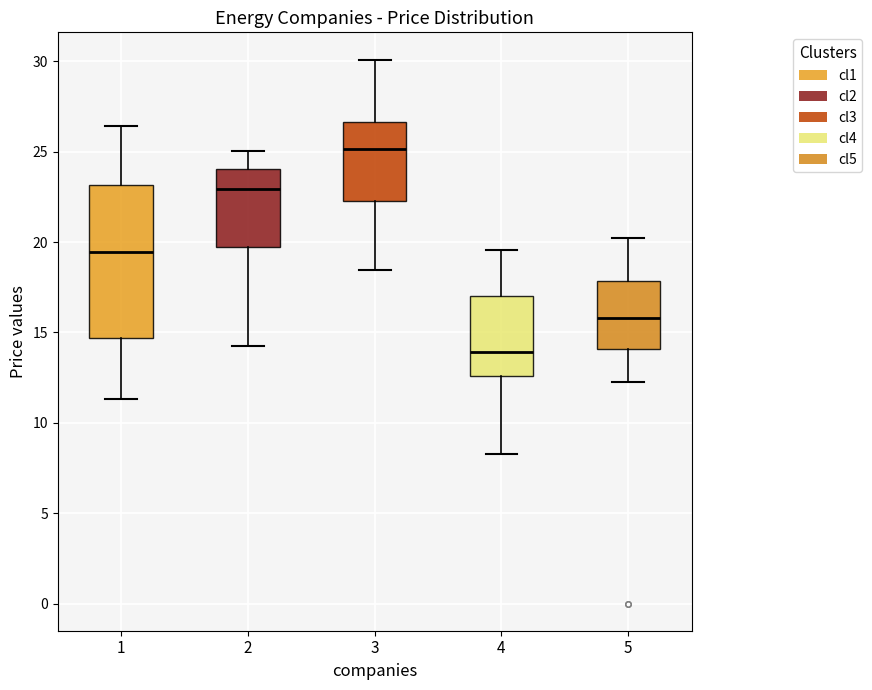

Reading left to right, read every box against the y-axis: the position of its median line, the range the box covers, and the ends of its whiskers. The values are not printed on the chart, so give them approximately, as read against the axis.

1: median 19.5, box 14.5 to 23.0, whiskers 11.5 to 26.5
2: median 23.0, box 19.5 to 24.0, whiskers 14.5 to 25.0
3: median 25.0, box 22.5 to 26.5, whiskers 18.5 to 30.0
4: median 14.0, box 12.5 to 17.0, whiskers 8.0 to 19.5
5: median 16.0, box 14.0 to 18.0, whiskers 12.5 to 20.0